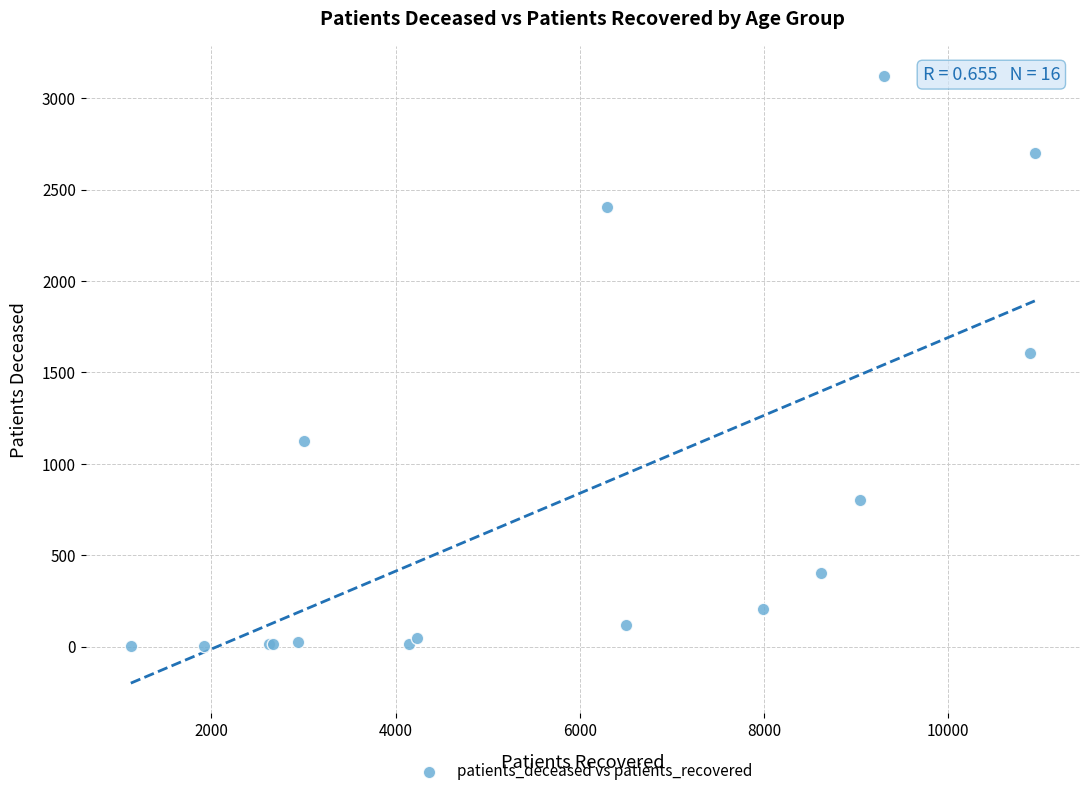

What Y value in the scatter plot is closest to 1562?

1608